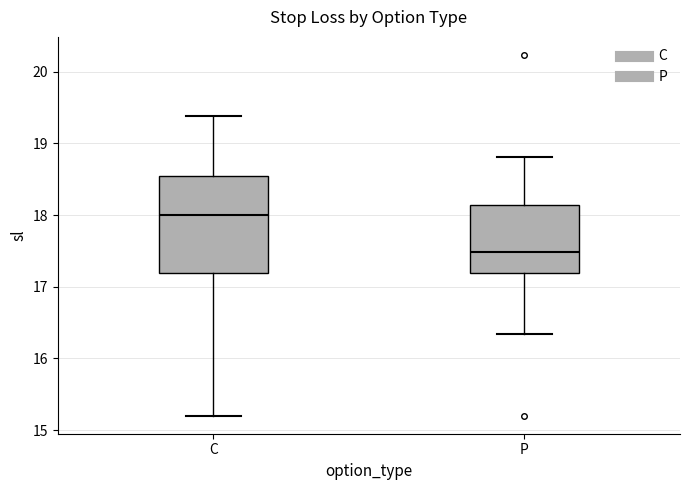

Where does the lower whisker of the box for C end on the y-axis? The values are not printed on the chart, so give them approximately, as read against the axis.

15.2